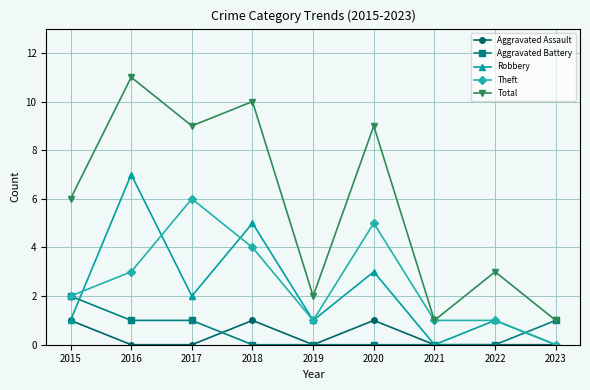

How many interior local peaks does the Robbery series have?

4